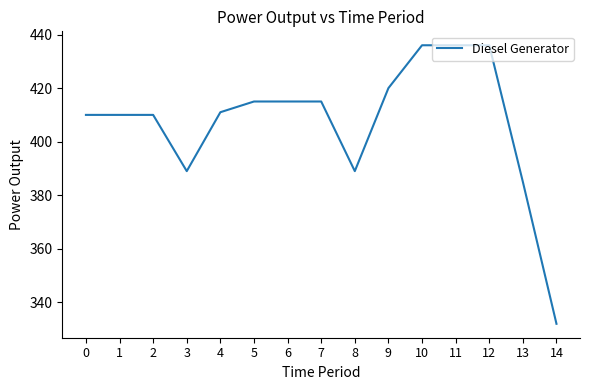

Which label corresponds to the smallest value in the chart?

14